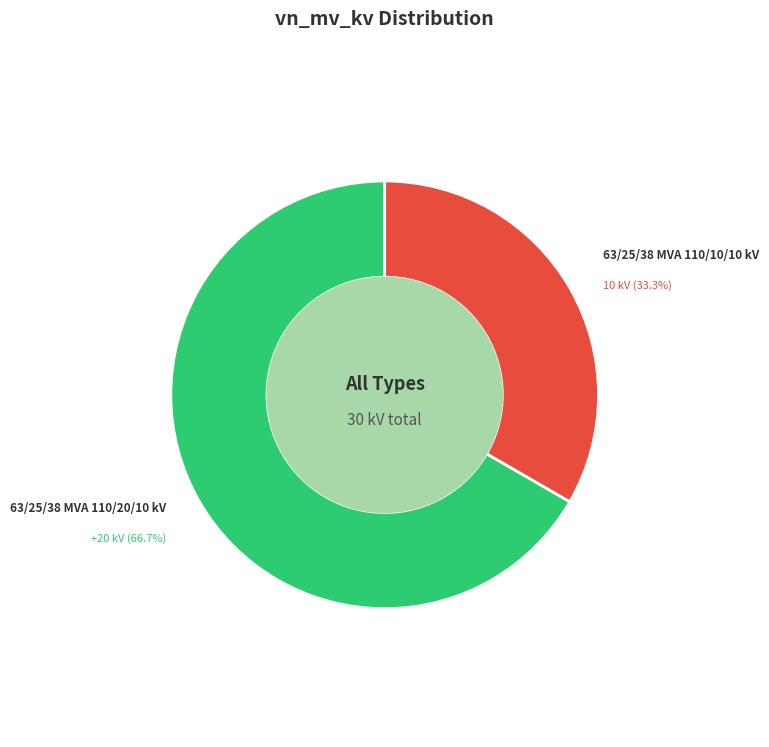

Rank the categories by value from lowest to highest.

63/25/38 MVA 110/10/10 kV, 63/25/38 MVA 110/20/10 kV